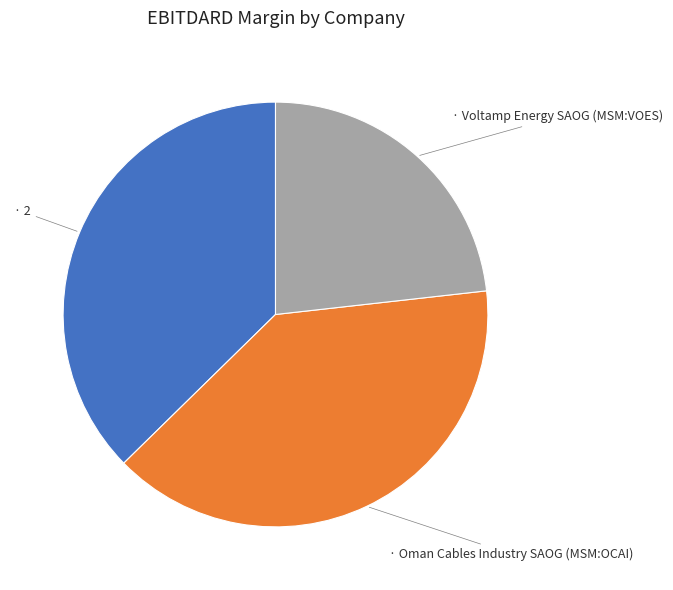

Does any single category account for the majority?

No